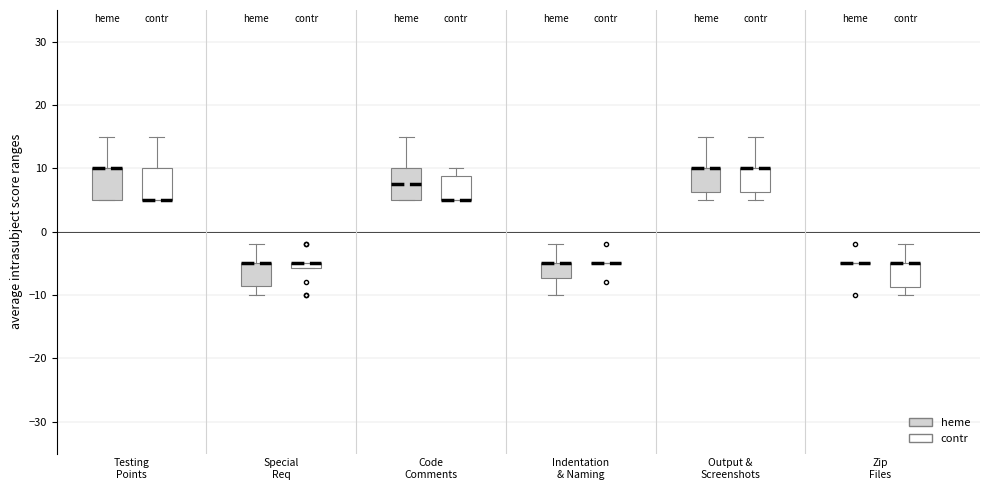

Where is the upper edge of the box for Special Req (heme) on the y-axis? The values are not printed on the chart, so give them approximately, as read against the axis.

-5